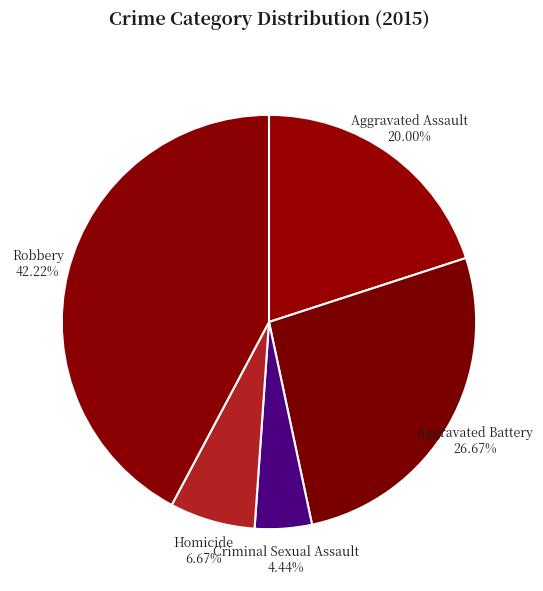

To the nearest percent, what is the average slice percentage?

20%